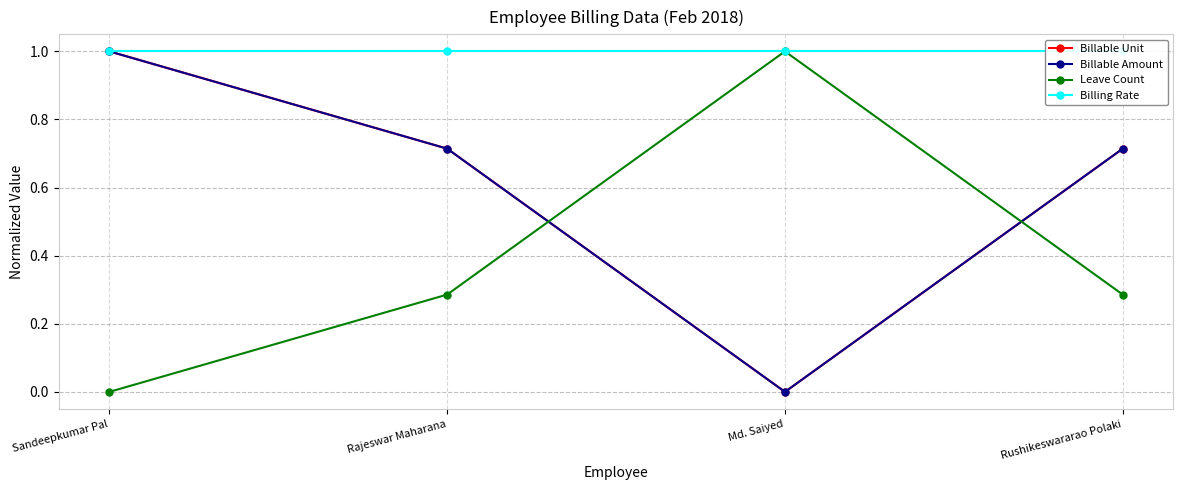

Reading left to right, list all the values displayed in this chart.

Billable Unit: 1.0	0.7	0.0	0.7
Billable Amount: 1.0	0.7	0.0	0.7
Leave Count: 0.0	0.3	1.0	0.3
Billing Rate: 1.0	1.0	1.0	1.0